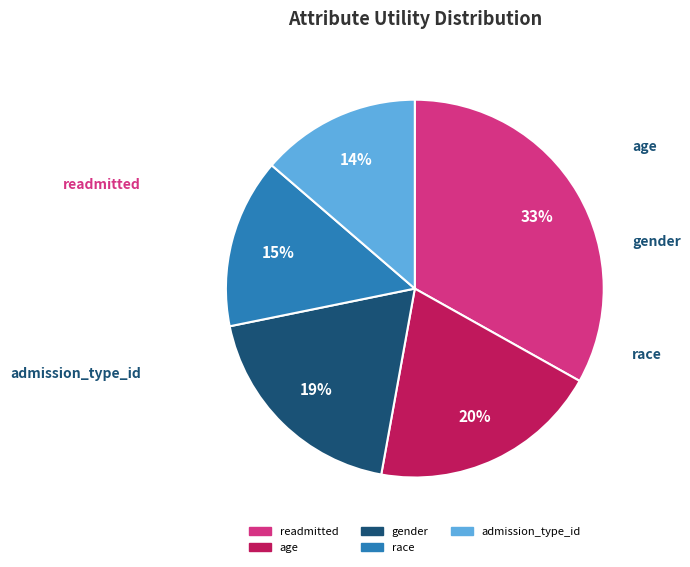

To the nearest percent, what is the average slice percentage?

20%